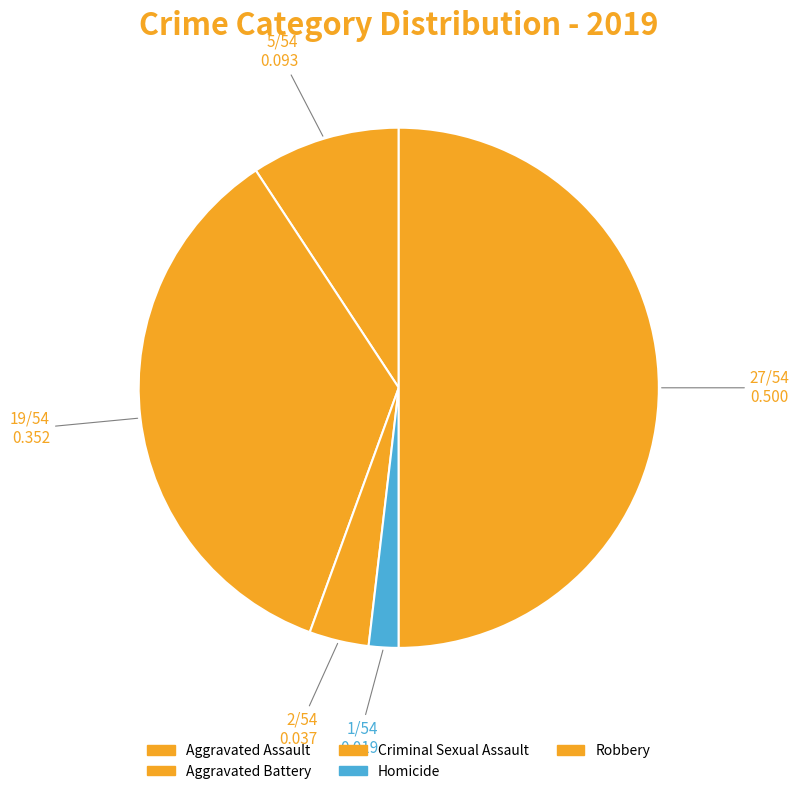

To the nearest percent, what percentage of the pie is Aggravated Battery?

35%